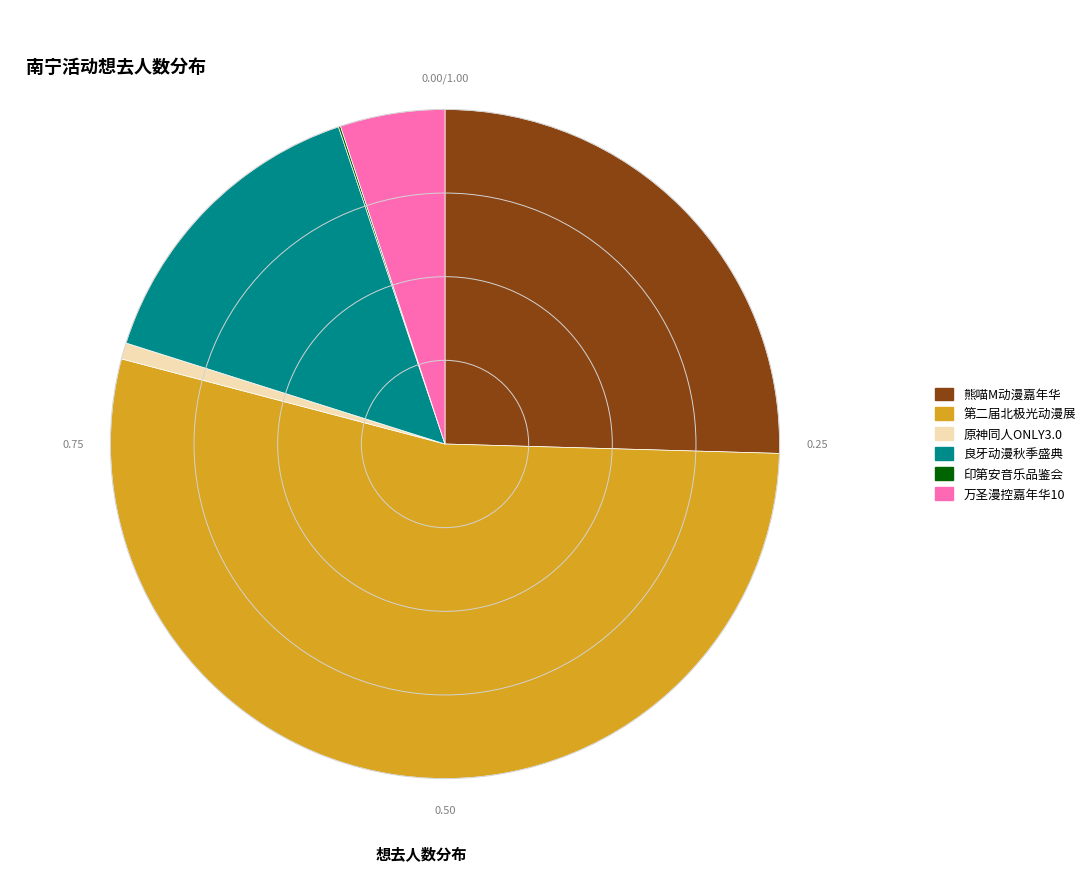

Does any single category account for the majority?

Yes